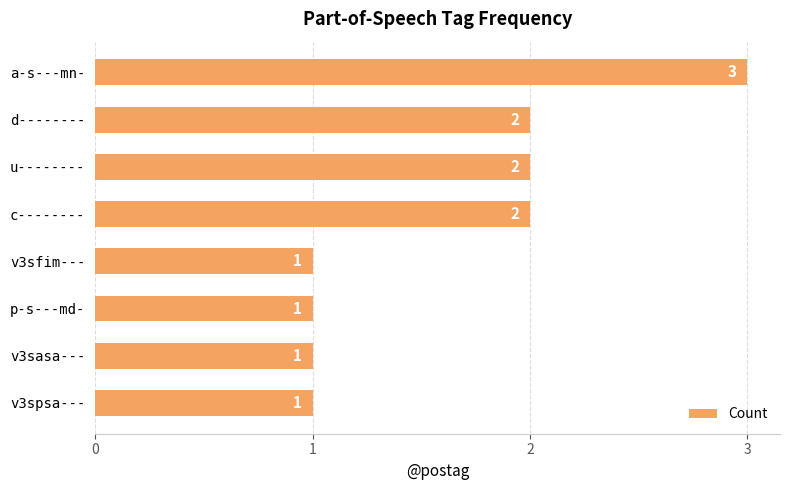

Reading top to bottom, extract all data points from this chart.

3	2	2	2	1	1	1	1